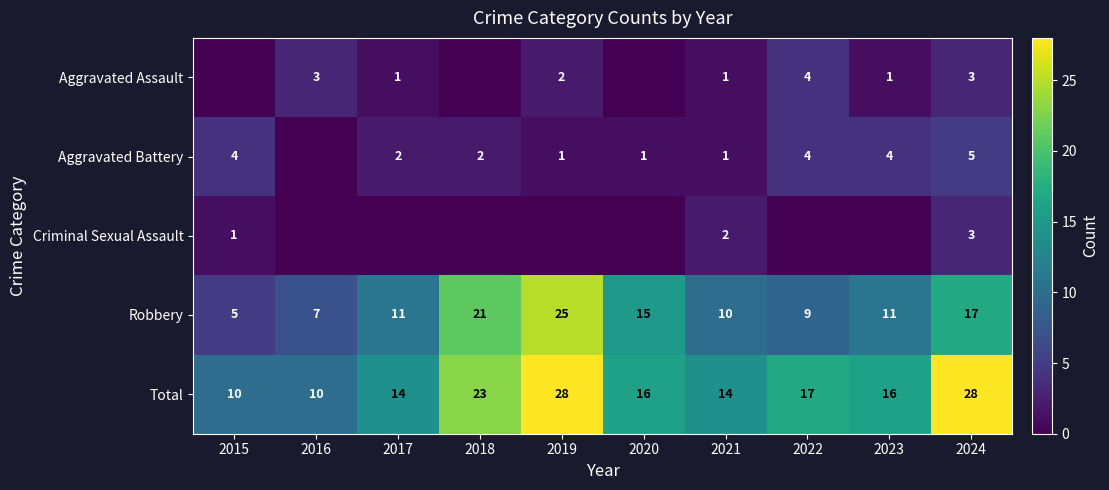

Count the Total values in the range 14 to 23.

6